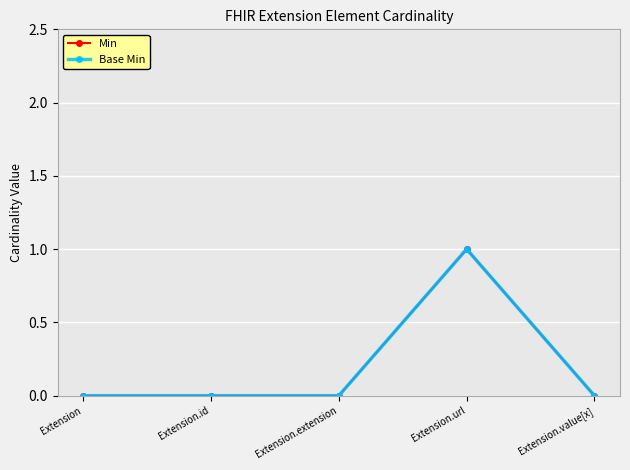

Is this an area chart (filled region under the line)?

No